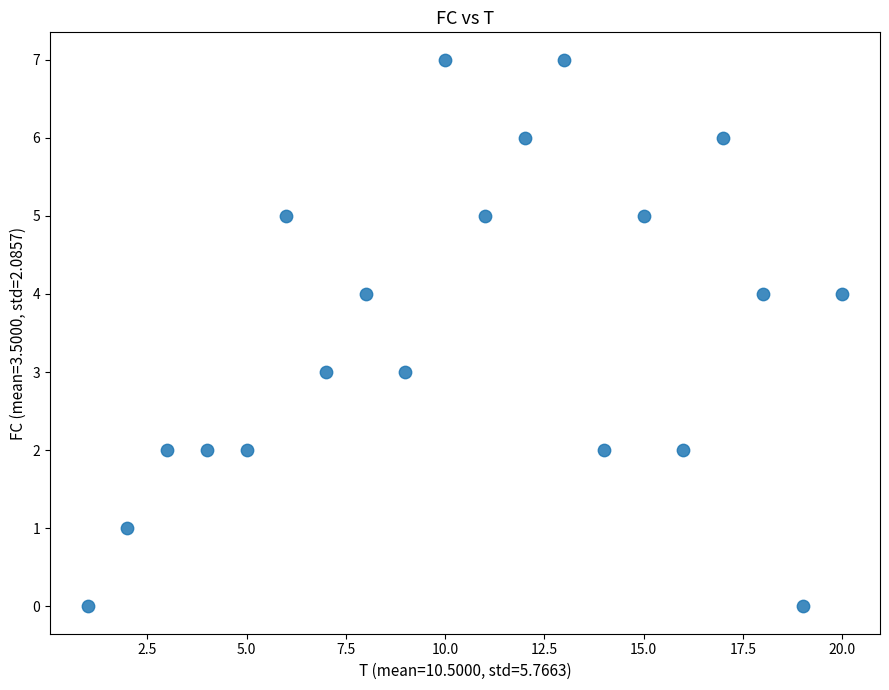

What is the range of Y values (max minus min)?

7